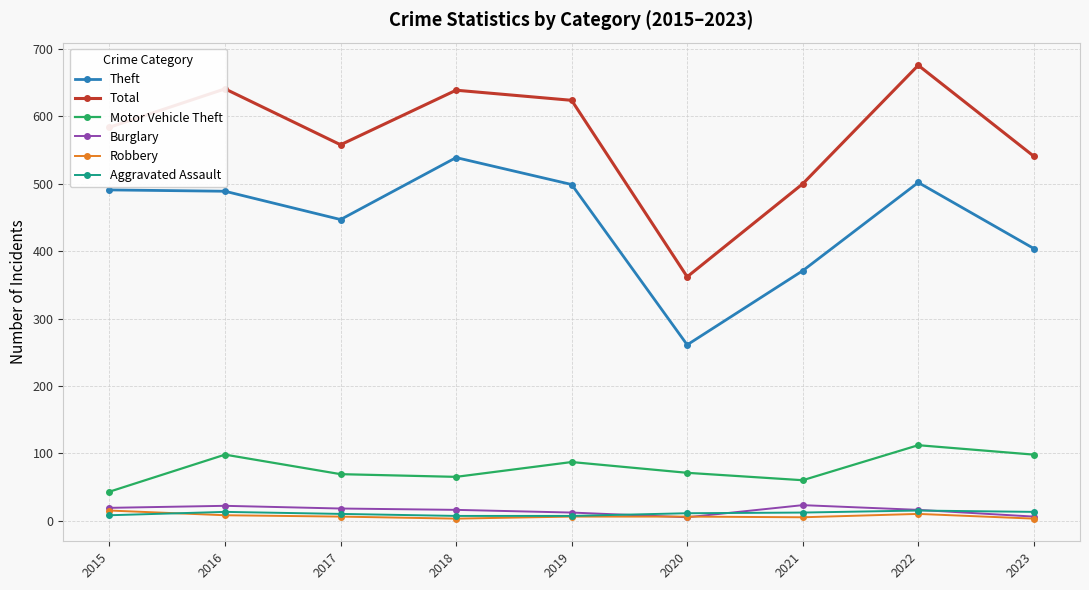

True or false: Aggravated Assault and Burglary intersect in this chart.

True